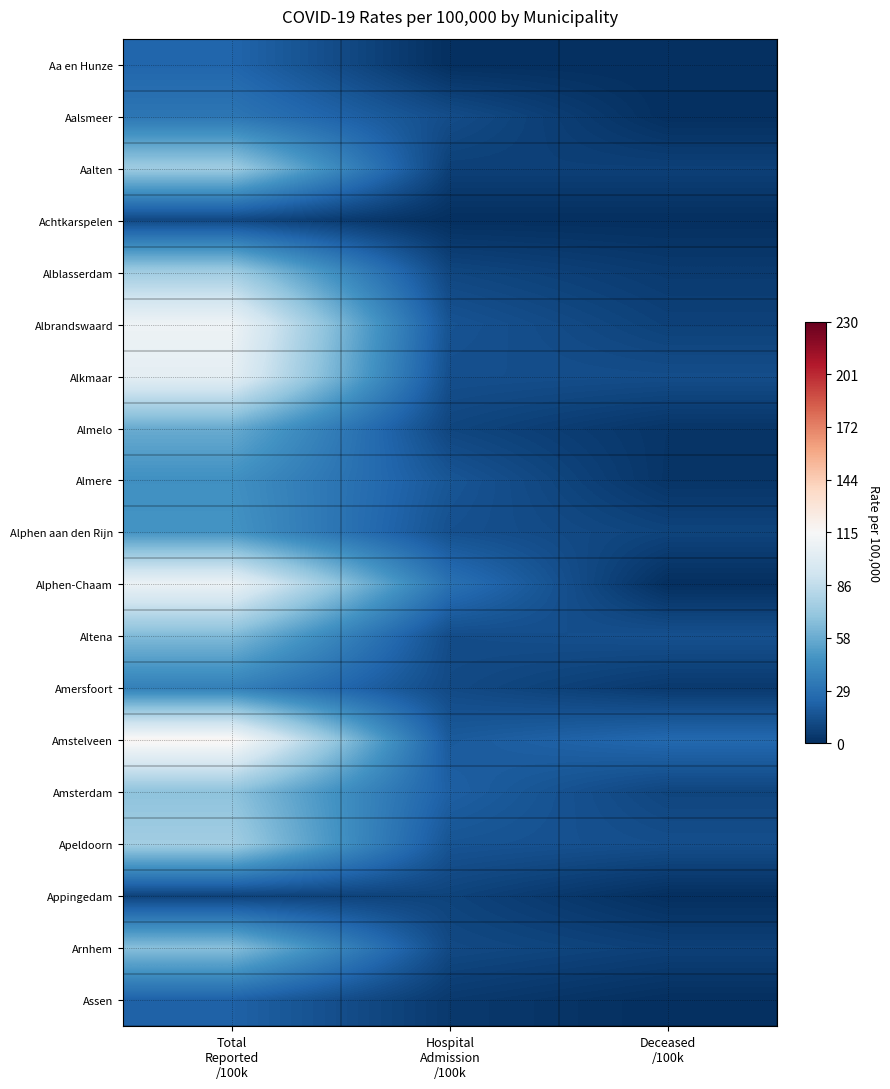

What is the spread (max minus min) of values at Hospital
Admission
/100k?

29.4